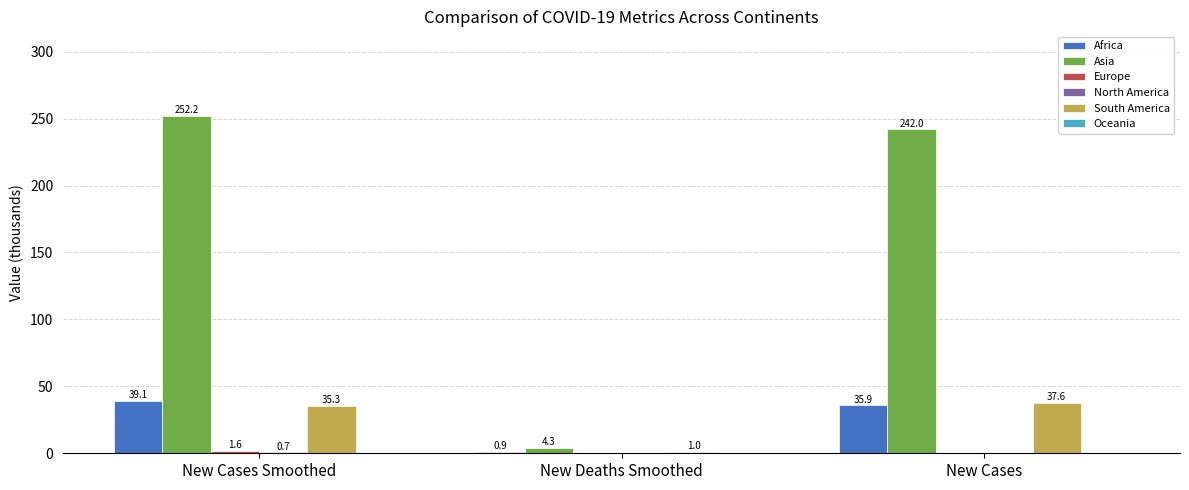

The value of South America at New Deaths Smoothed is 1.0. True or false?

True